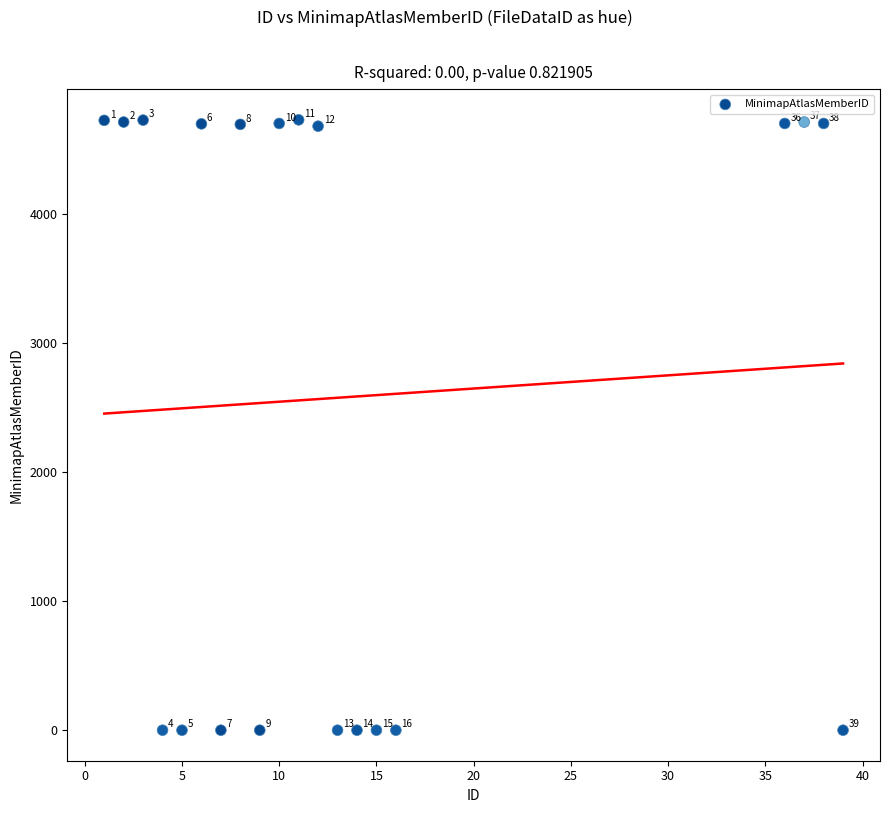

What Y value in the scatter plot is closest to 2365?

4681